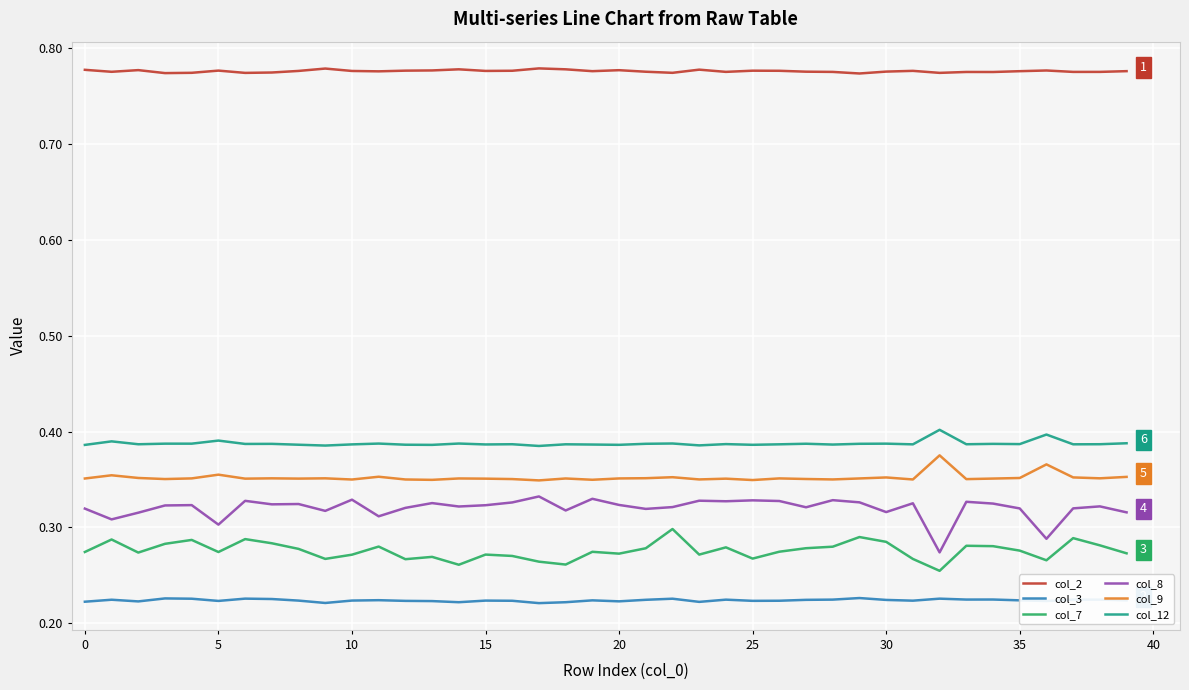

Rank the series by their maximum value, from highest to lowest.

col_2, col_12, col_9, col_8, col_7, col_3